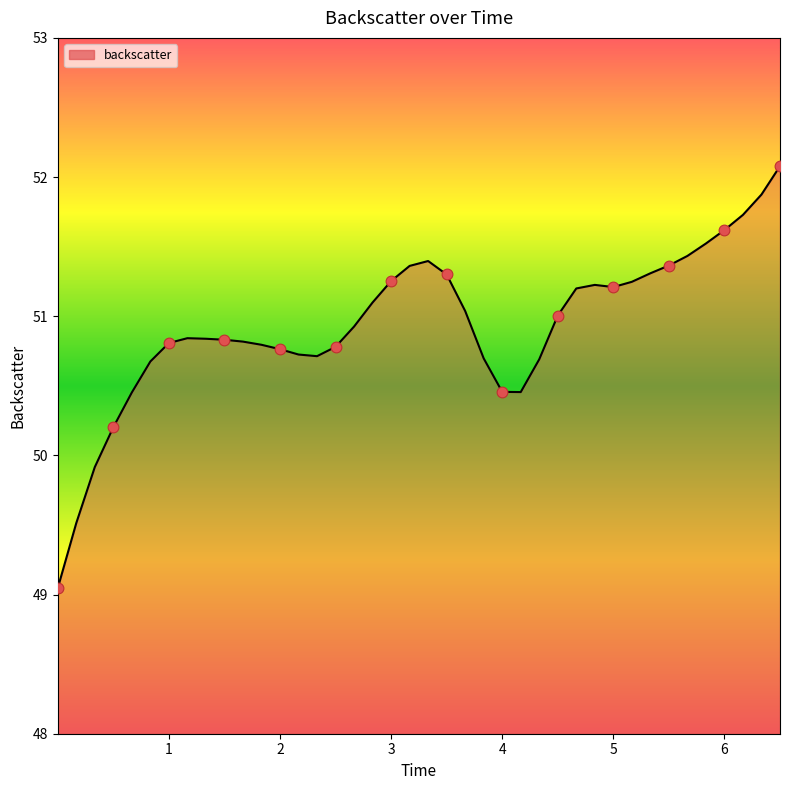

Between 1.334444 and 4.501111, which is larger?

4.501111